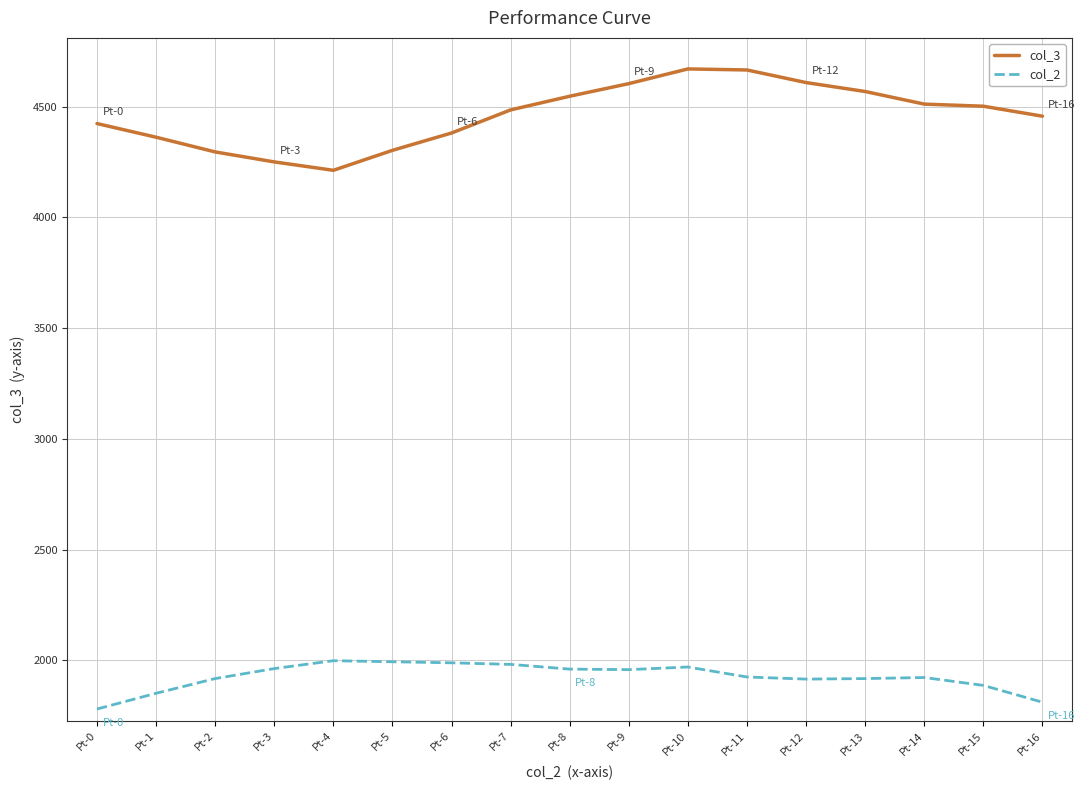

Does the chart have visible grid lines?

Yes